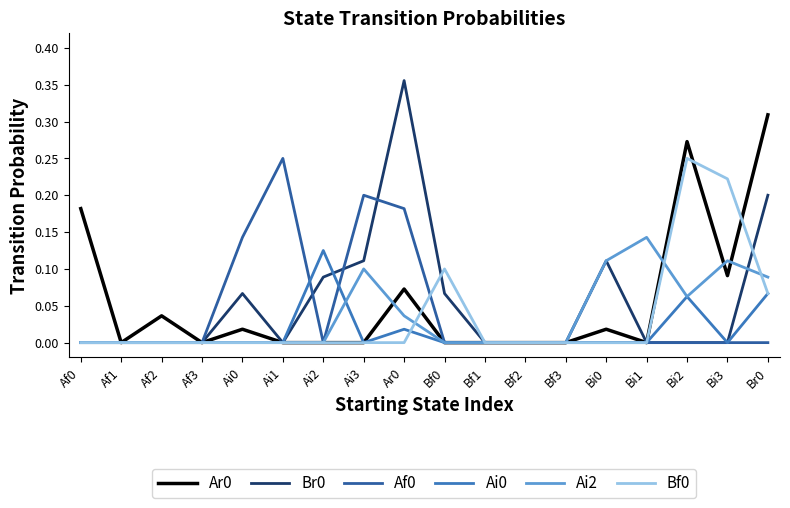

Is it true that Bf0 equals 0.1 at Ai2?

False